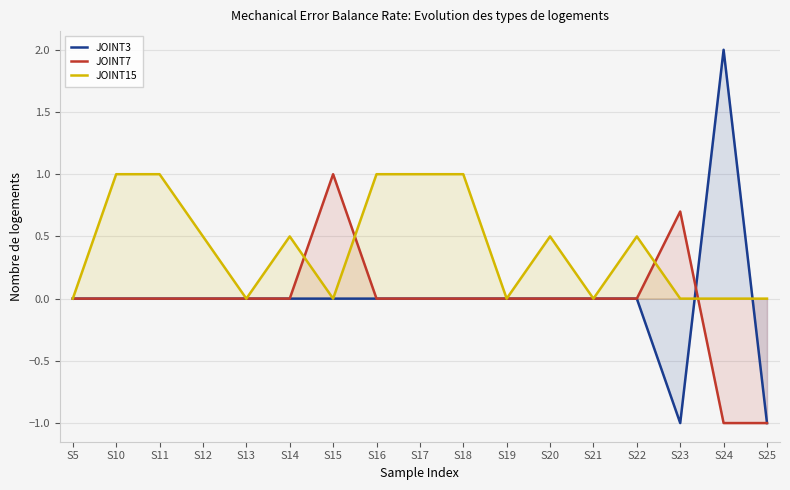

What value does the JOINT3 series have at S23?

-1.0